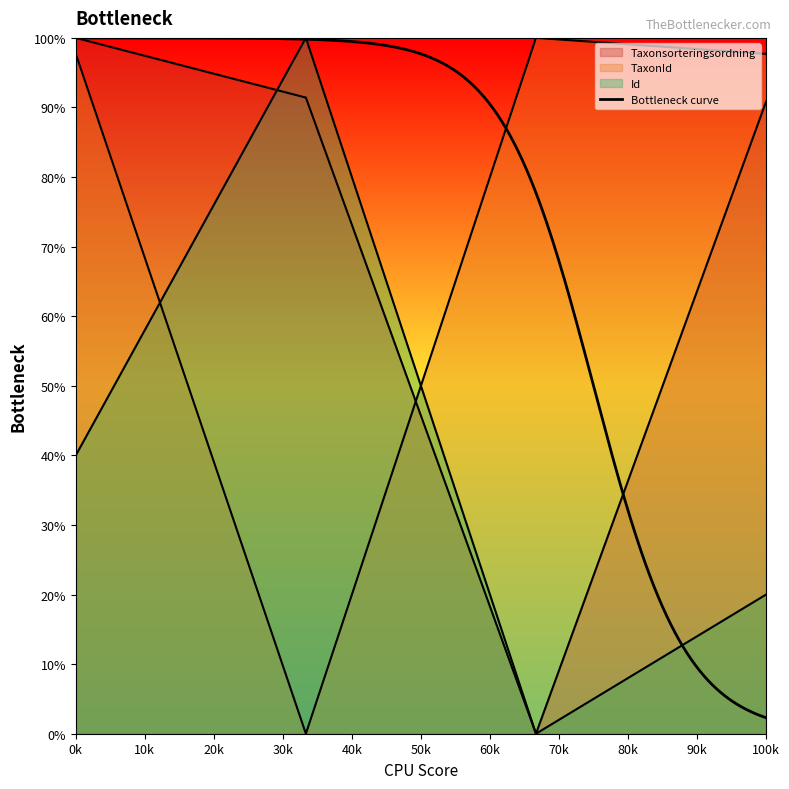

Reading left to right, what are all the values shown in this chart?

Taxonsorteringsordning: 100.0	91.4	0.0	90.8
TaxonId: 97.7	0.0	100.0	97.7
Id: 40.0	100.0	0.0	20.0